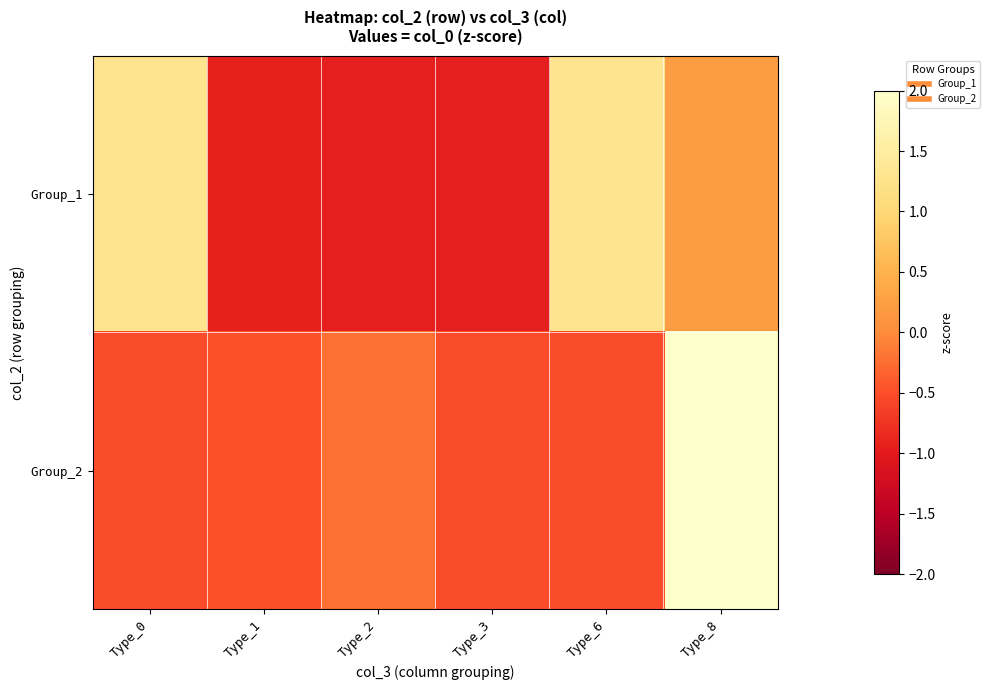

Which series changed the most between Type_2 and Type_3?

Group_2